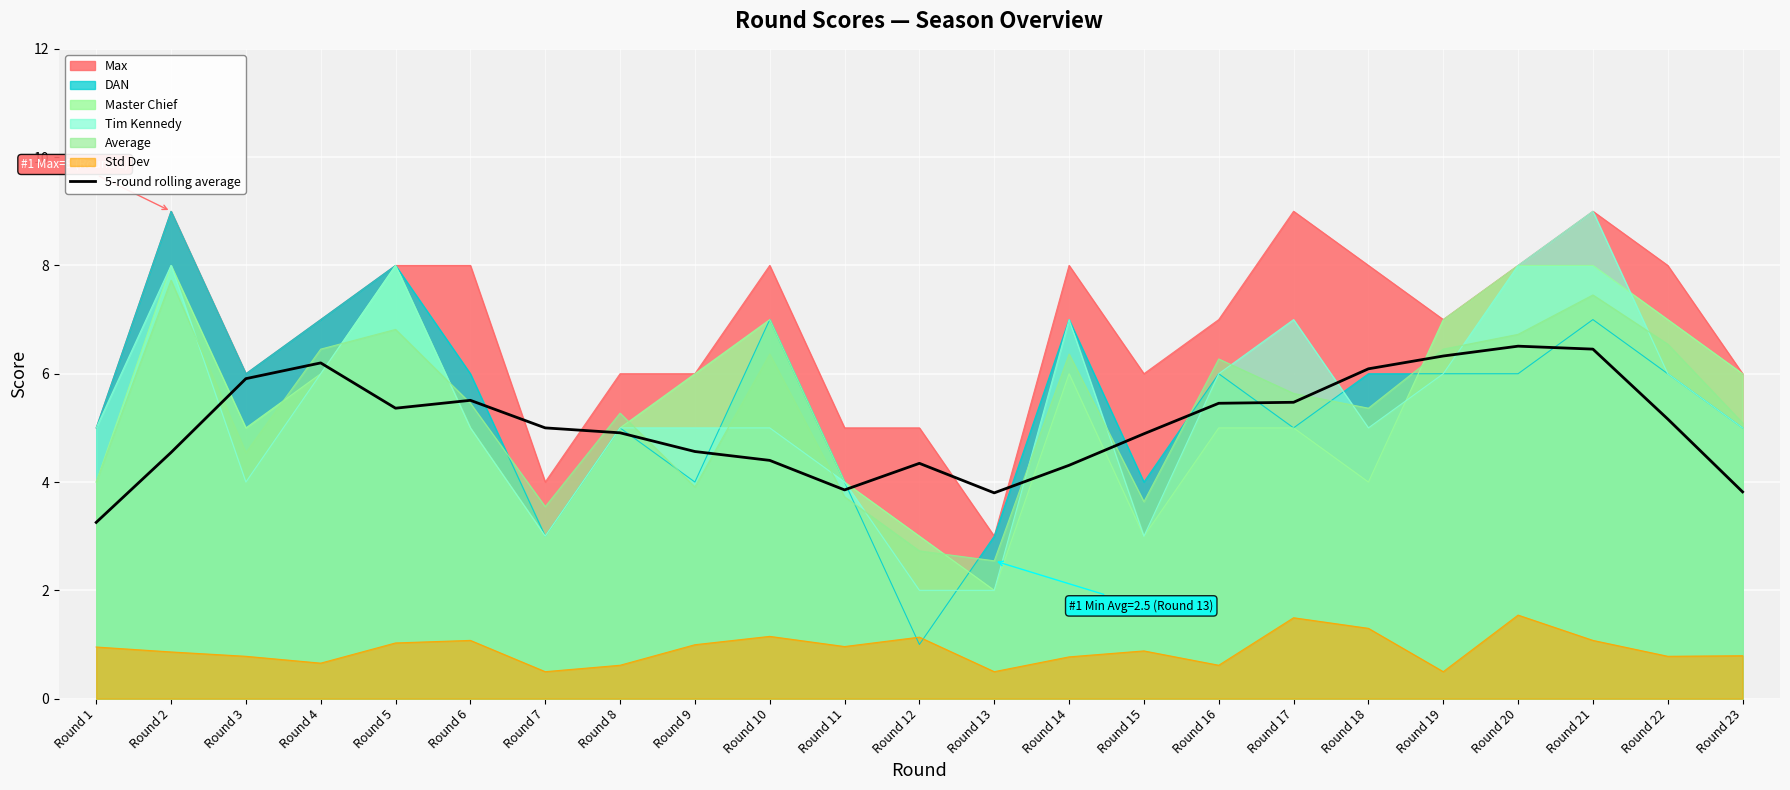

Where is the first local maximum?

Round 4